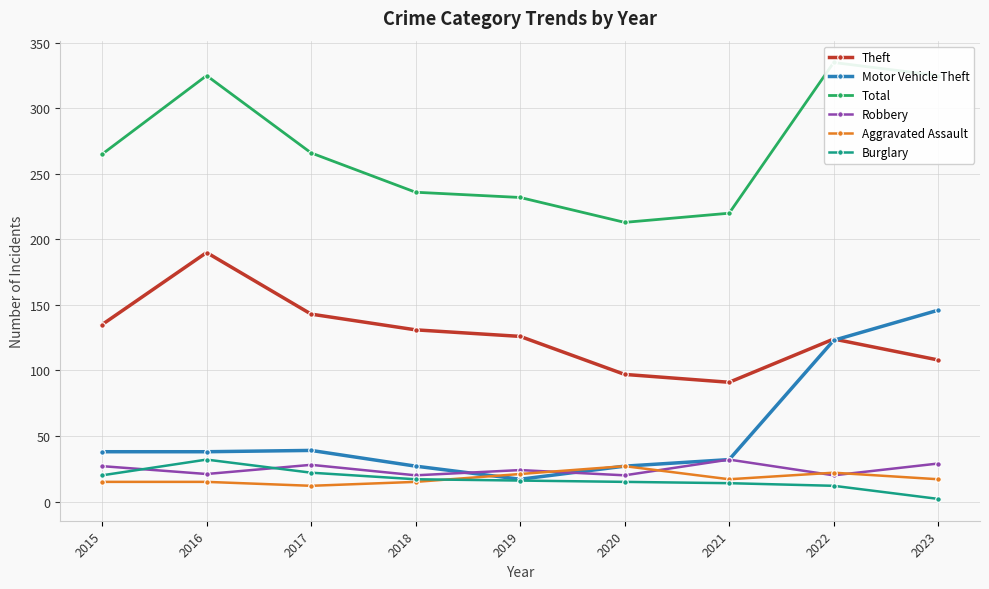

How many distinct data groups are displayed?

6